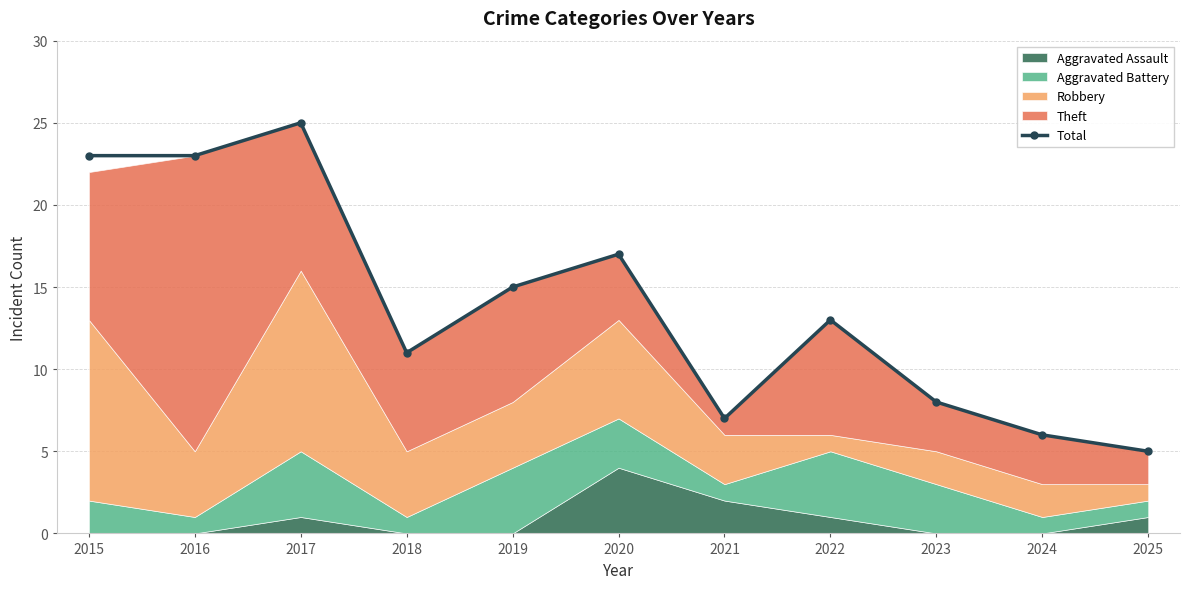

How many values are below 13?

5